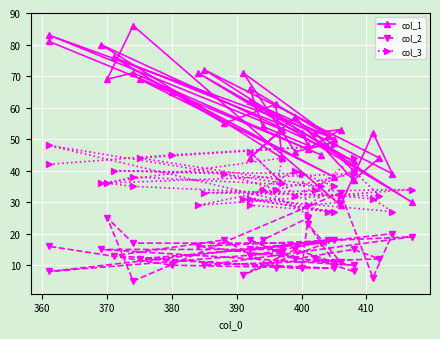

True or false: col_2 has a value of 9 at 15.

False